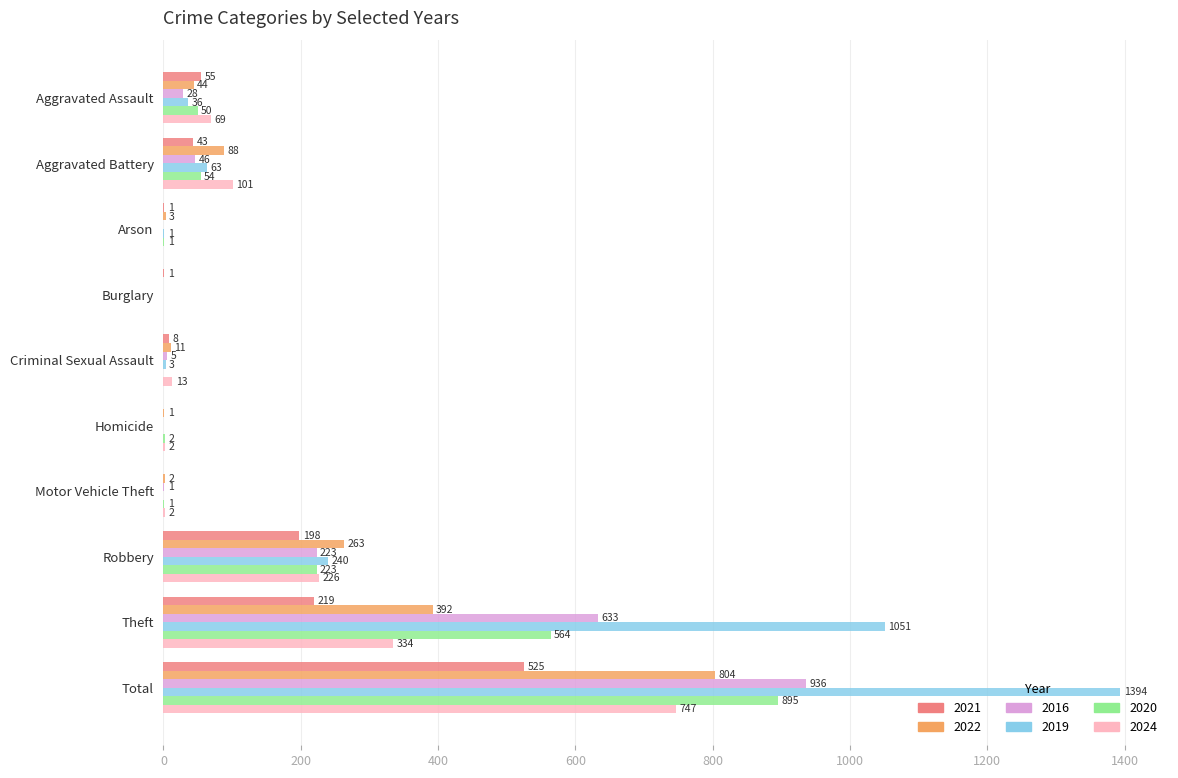

How many positive values does the 2019 series have?

7